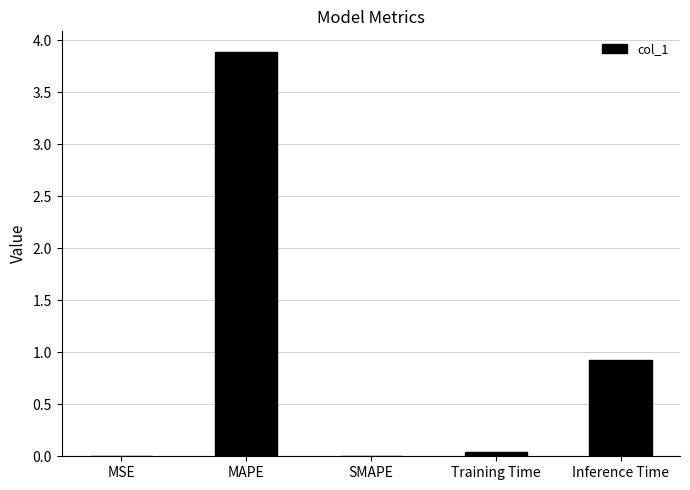

Between MAPE and Training Time, which is larger?

MAPE